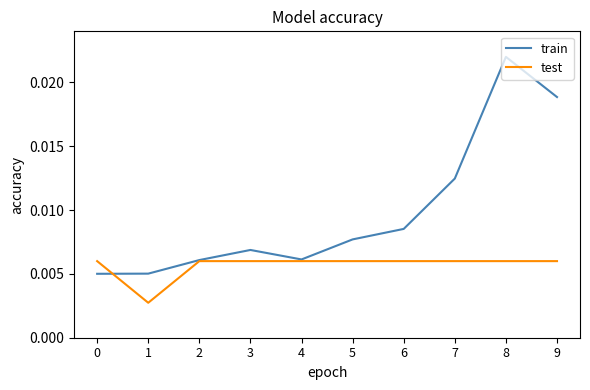

Between 0 and 6, which series saw the biggest shift?

train